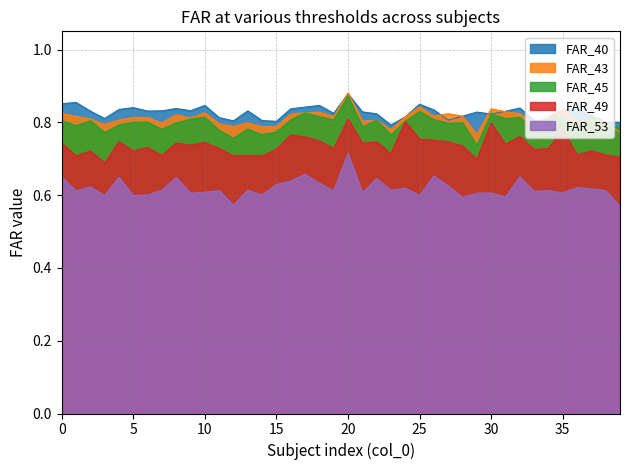

True or false: FAR_53 and FAR_45 intersect in this chart.

False